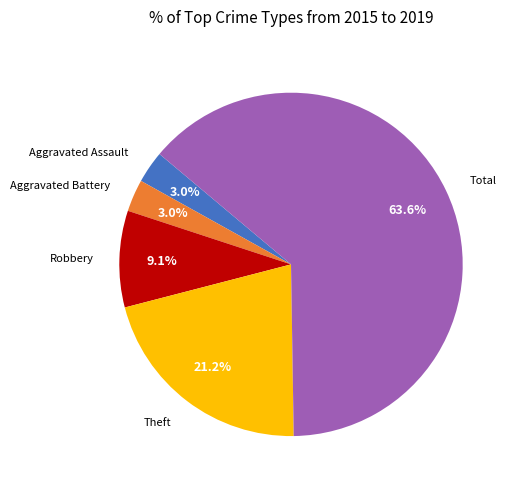

Which slice represents more than half of the pie?

Total